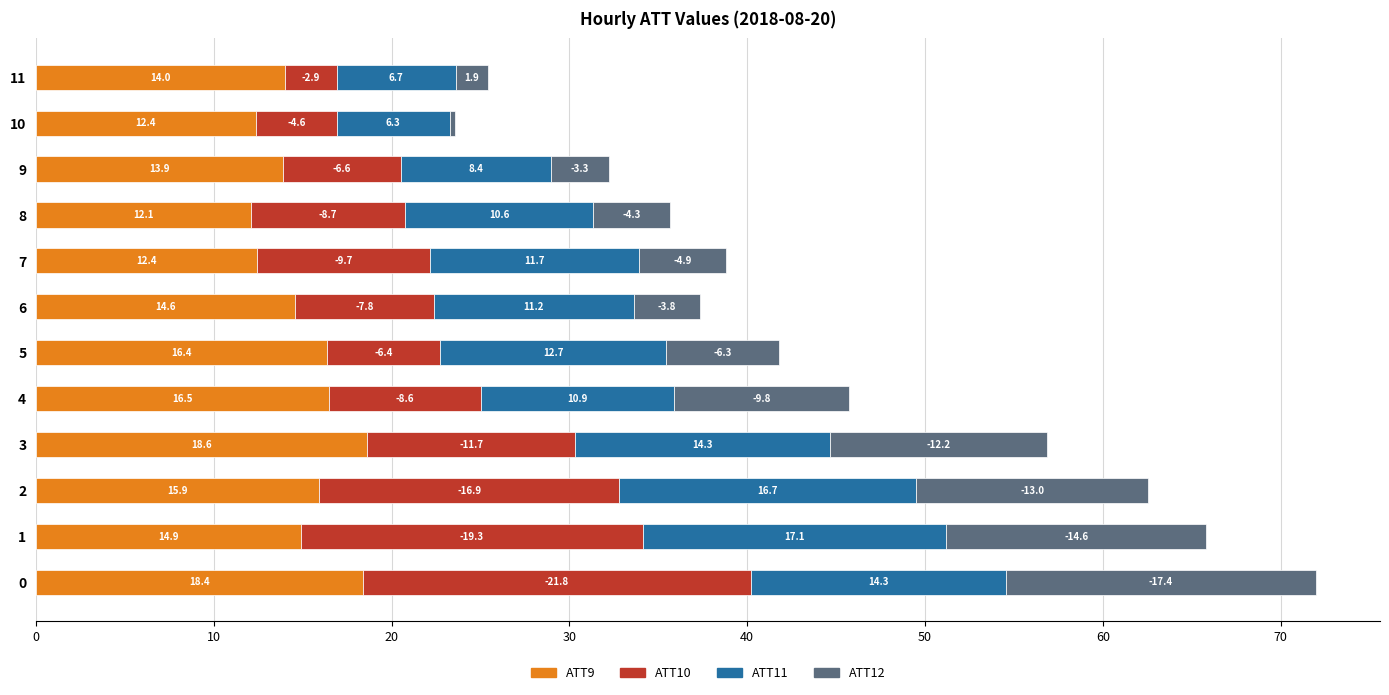

What is the lowest value of the ATT9 series?

12.1